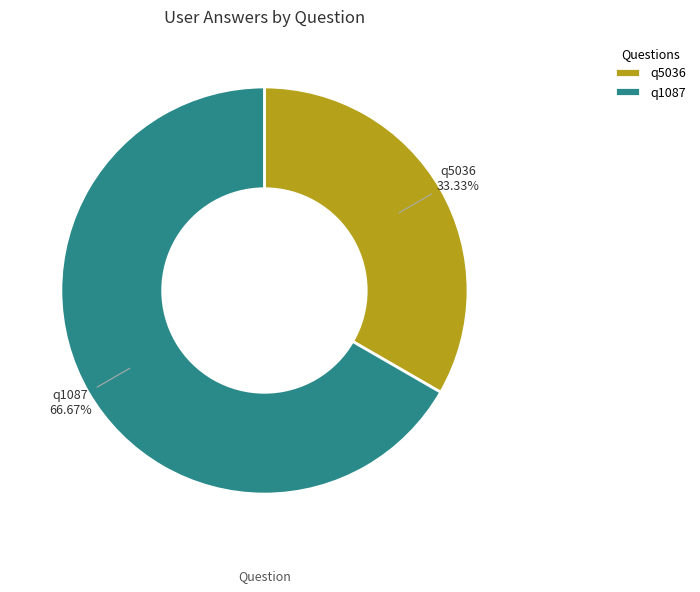

What percentage do q1087 and q5036 together represent?

100.0%